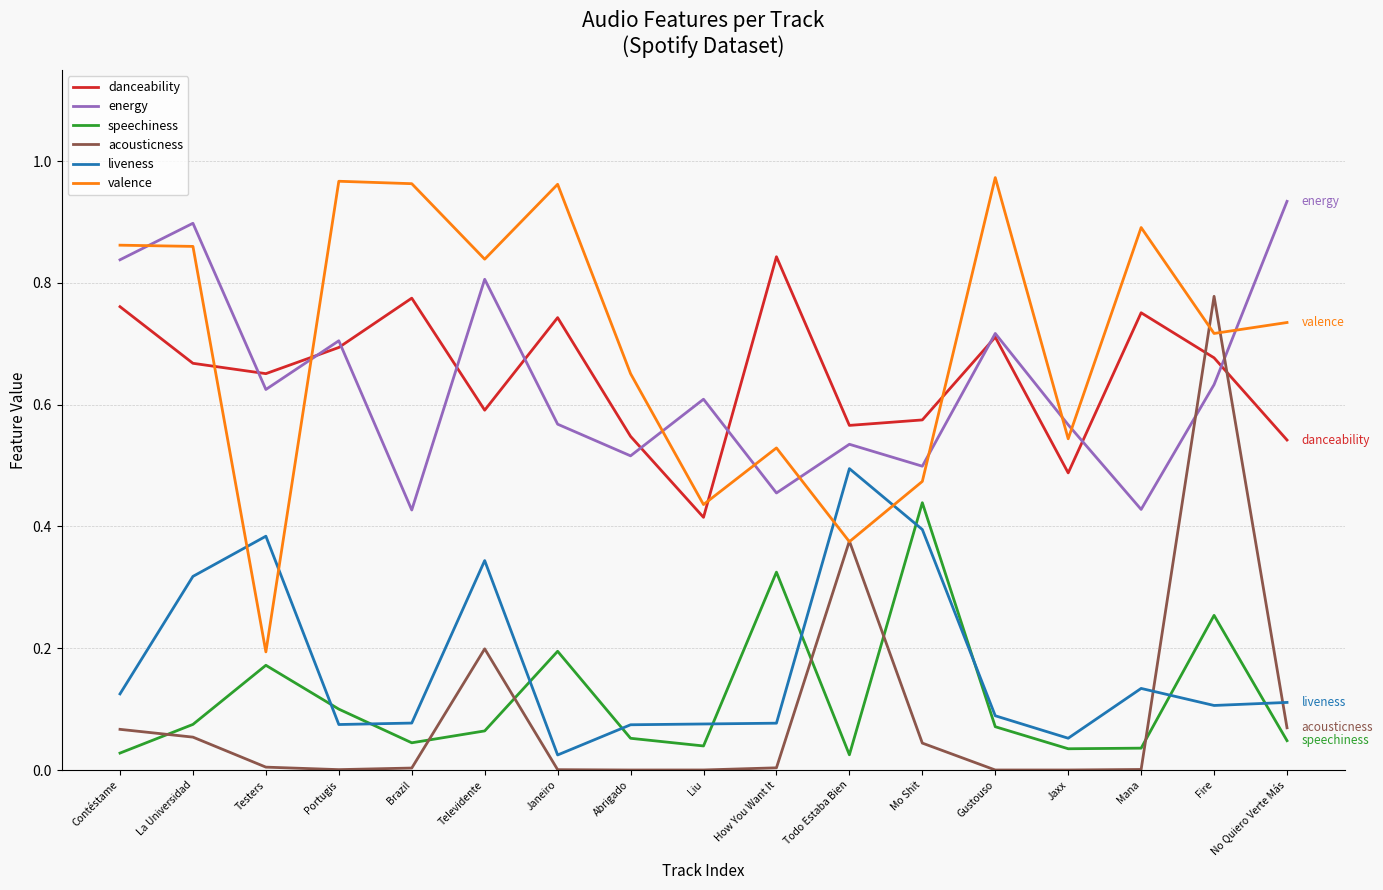

What position from the left is No Quiero Verte Más?

17